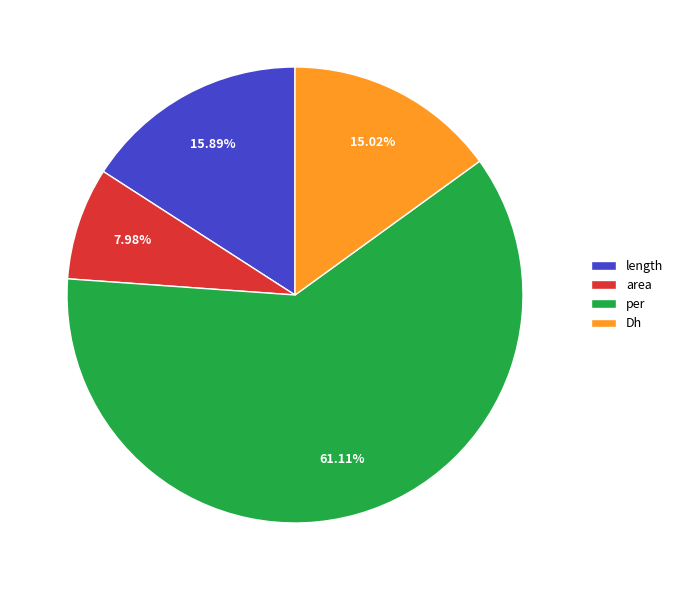

Is the sum of Dh and per greater than half?

Yes